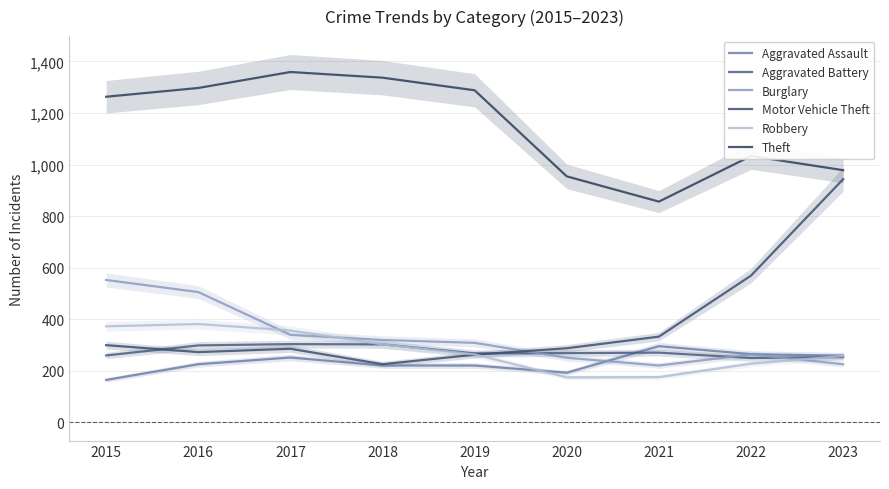

How many values in the Theft series exceed 1263?

4